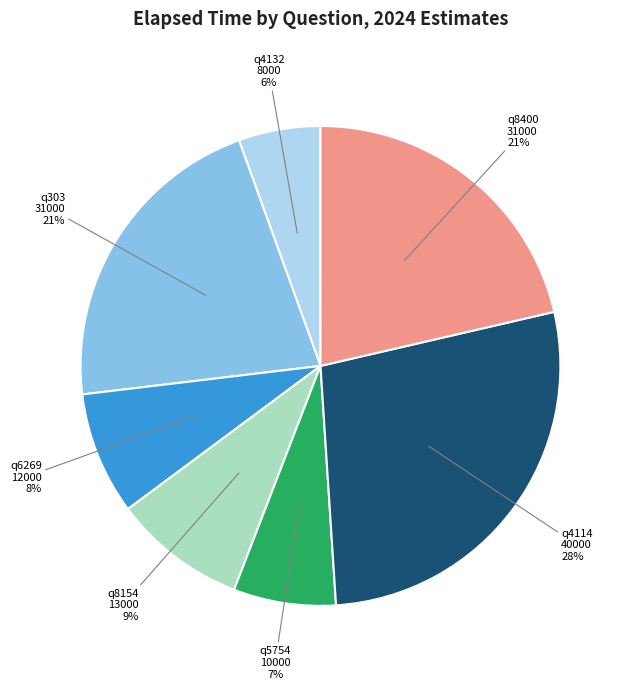

Does any single category account for the majority?

No